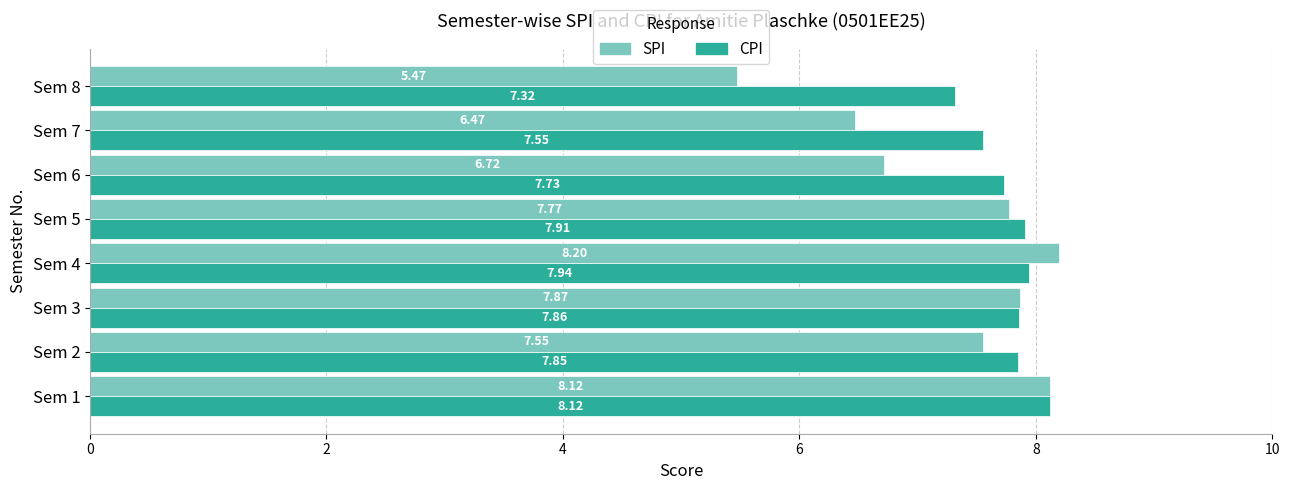

Which series has the largest range (max minus min)?

SPI